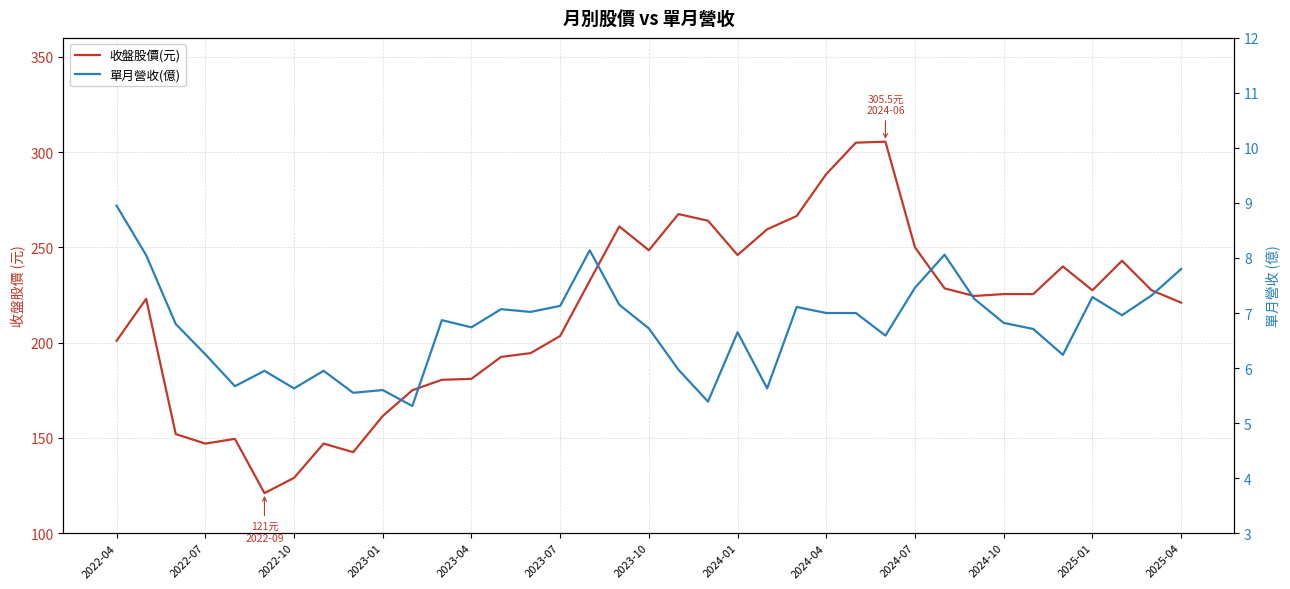

Rank the categories by 單月營收(億) value from highest to lowest.

2022-04, 16, 28, 2022-07, 36, 27, 35, 33, 29, 17, 15, 23, 13, 14, 24, 25, 34, 2025-01, 30, 2022-10, 2025-04, 18, 31, 21, 26, 2023-01, 32, 19, 2023-07, 2024-01, 2023-04, 2023-10, 22, 2024-07, 2024-04, 20, 2024-10